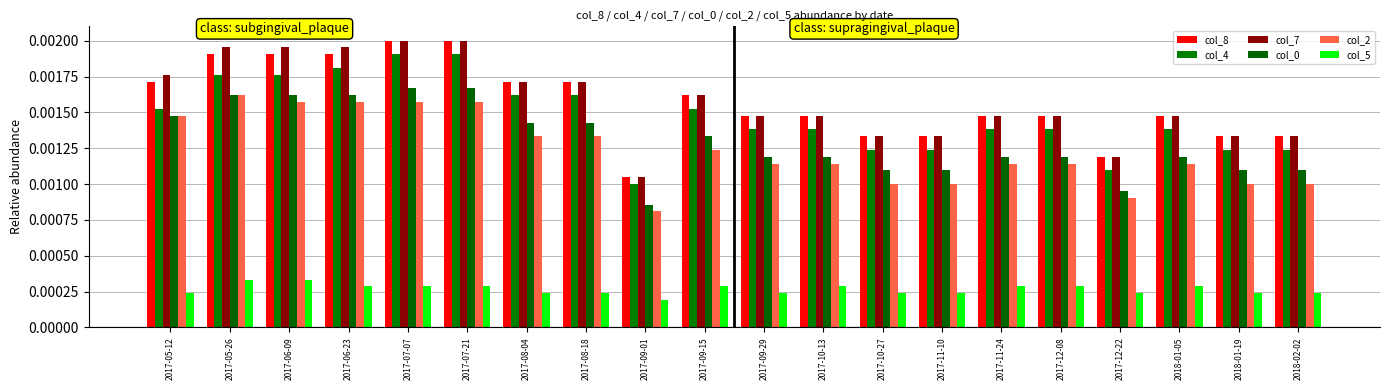

How many bars are there in total?

120